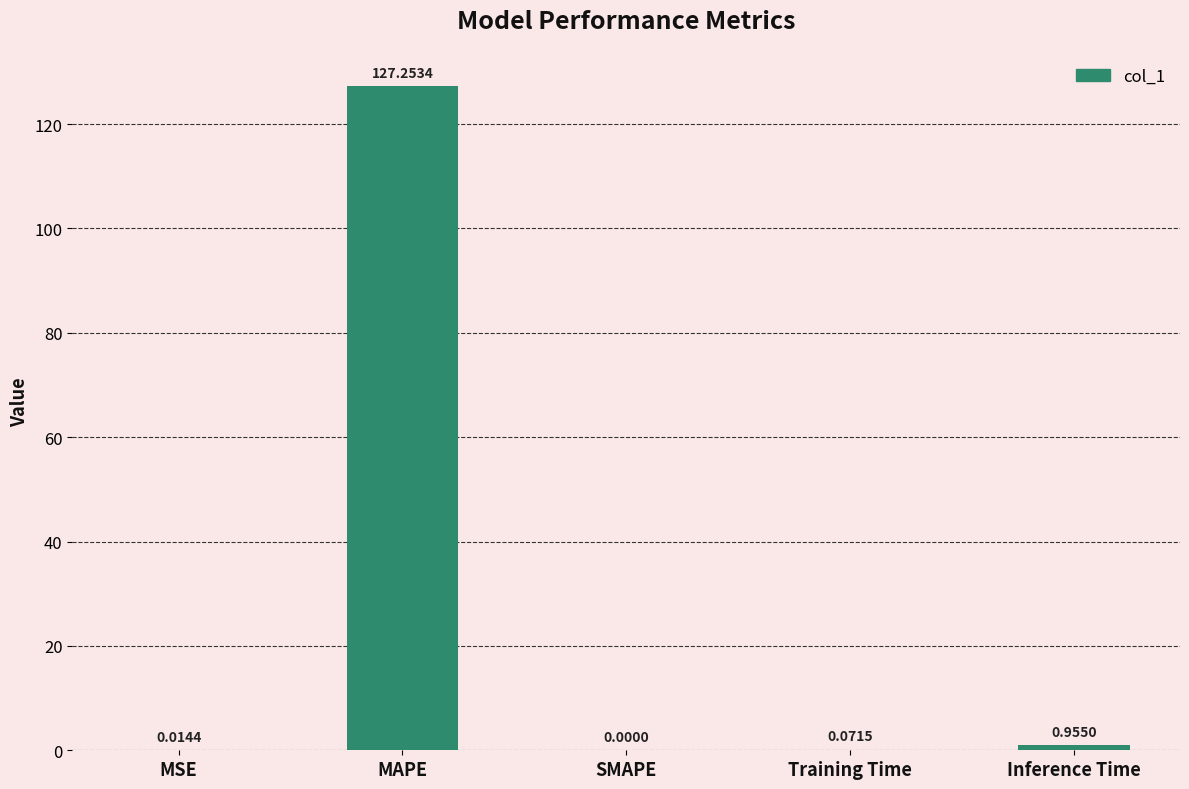

Where is the data nearest to the value 63?

Inference Time